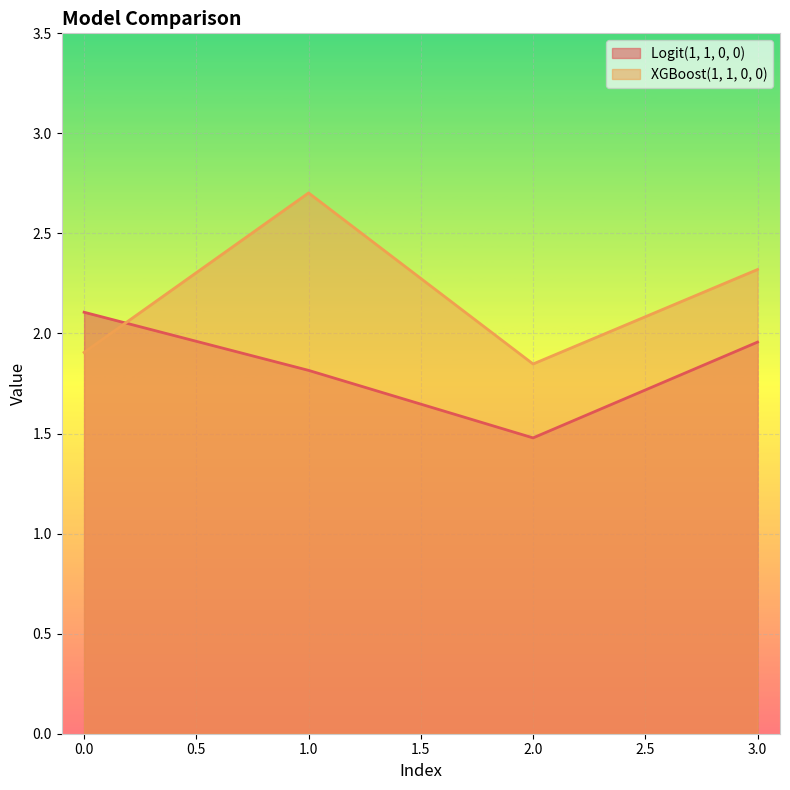

Between which two adjacent categories do Logit(1, 1, 0, 0) and XGBoost(1, 1, 0, 0) first intersect?

0.0 and 1.0